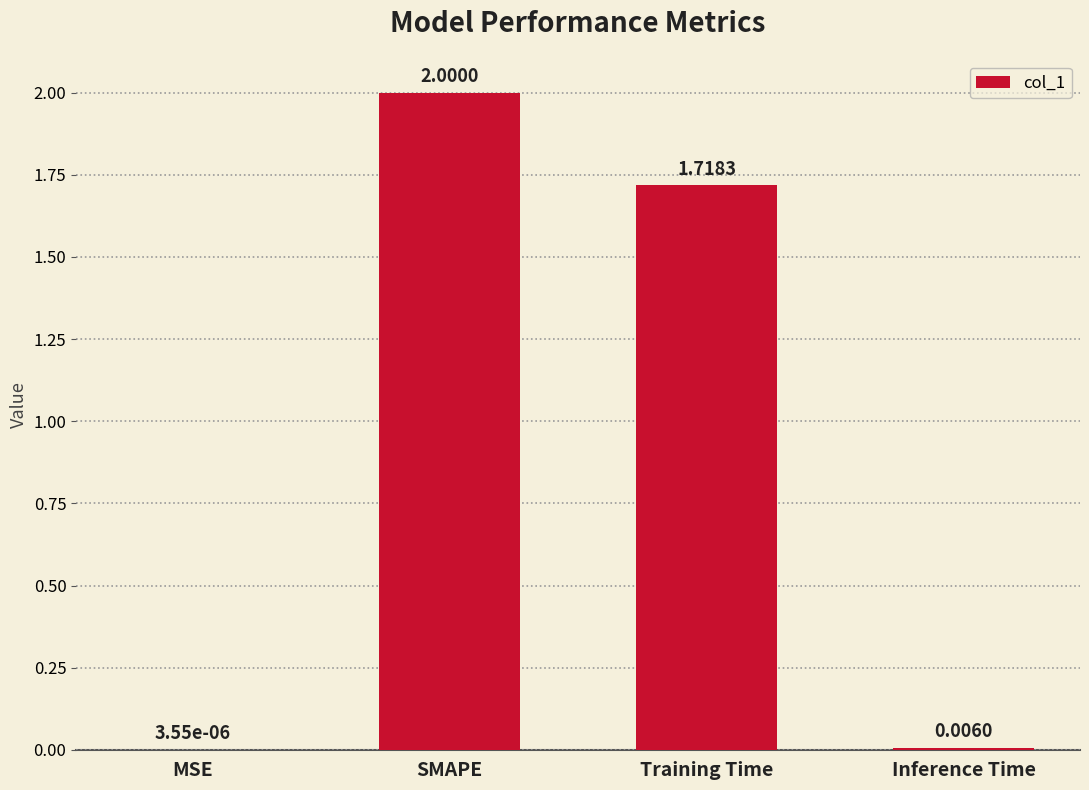

What is the sum of all values?

3.7